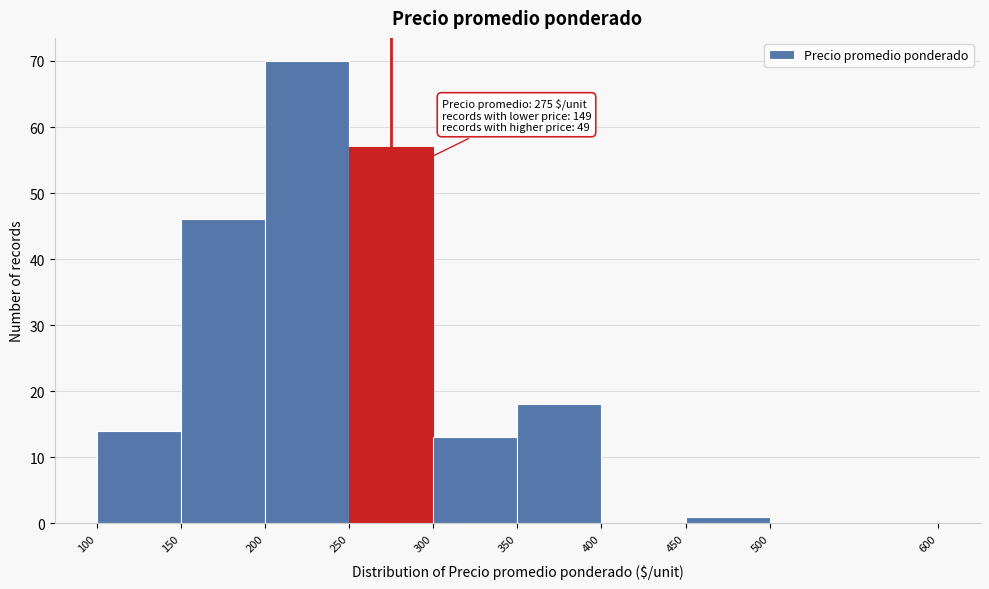

Which range on the x-axis has the tallest bar?

200 to 250